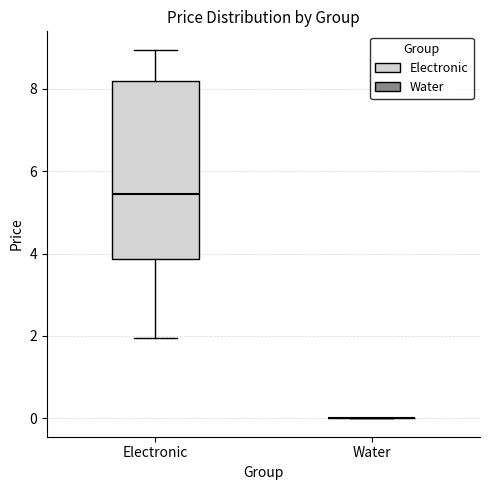

Comparing the boxes themselves (not the whiskers), which one is the tallest?

Electronic